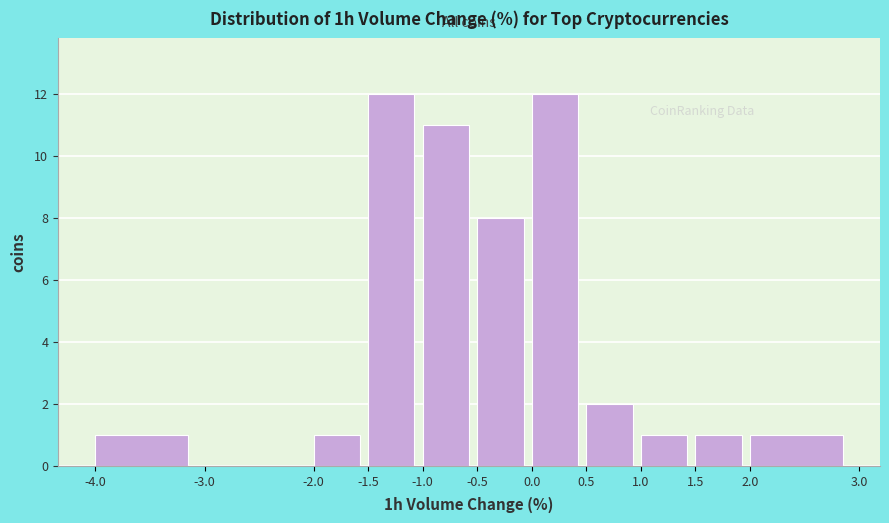

Reading left to right, transcribe this chart: for each bar, give the range it covers on the x-axis and its height. The values are not printed on the chart, so give them approximately, as read against the axis.

-4.0 to -3.0: 1
-3.0 to -2.0: 0
-2.0 to -1.5: 1
-1.5 to -1.0: 12
-1.0 to -0.5: 11
-0.5 to 0.0: 8
0.0 to 0.5: 12
0.5 to 1.0: 2
1.0 to 1.5: 1
1.5 to 2.0: 1
2.0 to 3.0: 1